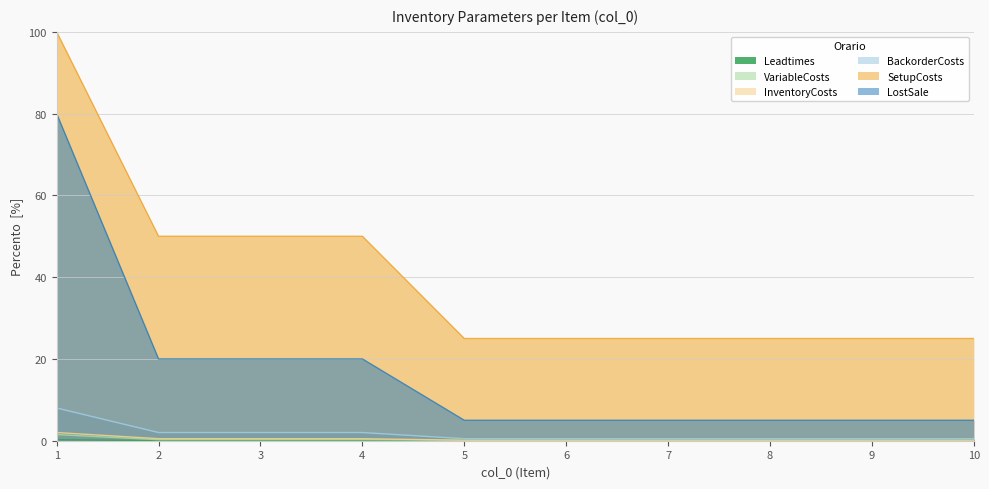

True or false: LostSale and Leadtimes intersect in this chart.

False